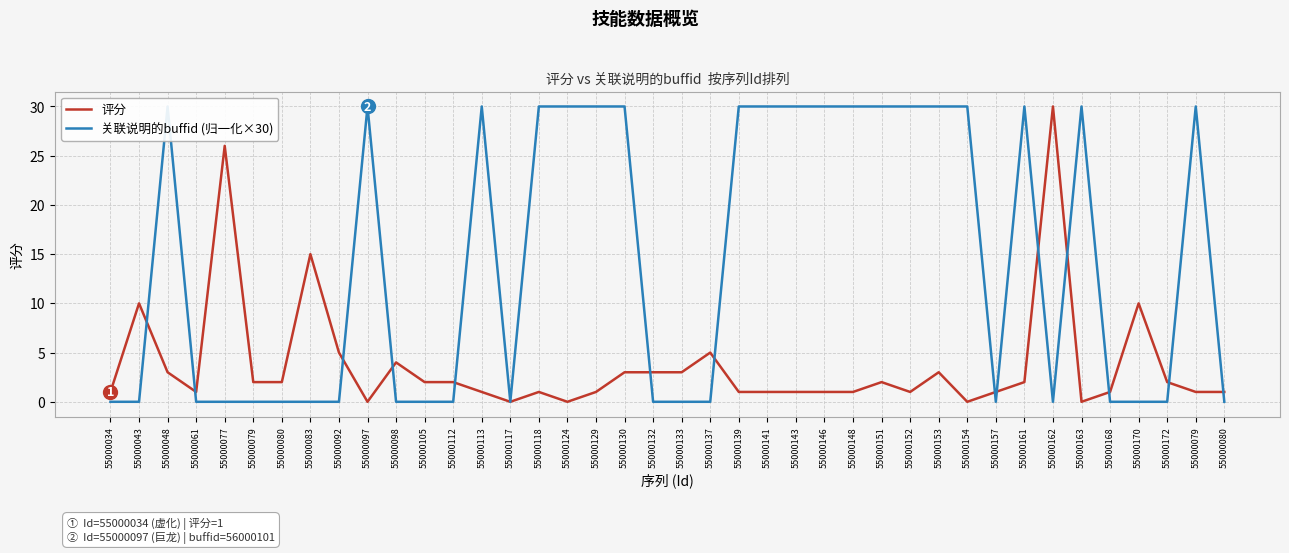

What are all the series names shown in the legend?

评分, 关联说明的buffid (归一化×30)